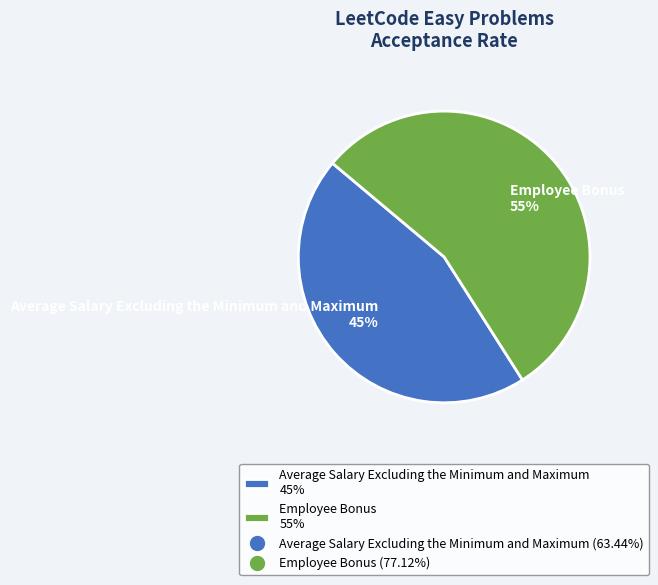

Which category accounts for the majority?

Employee Bonus